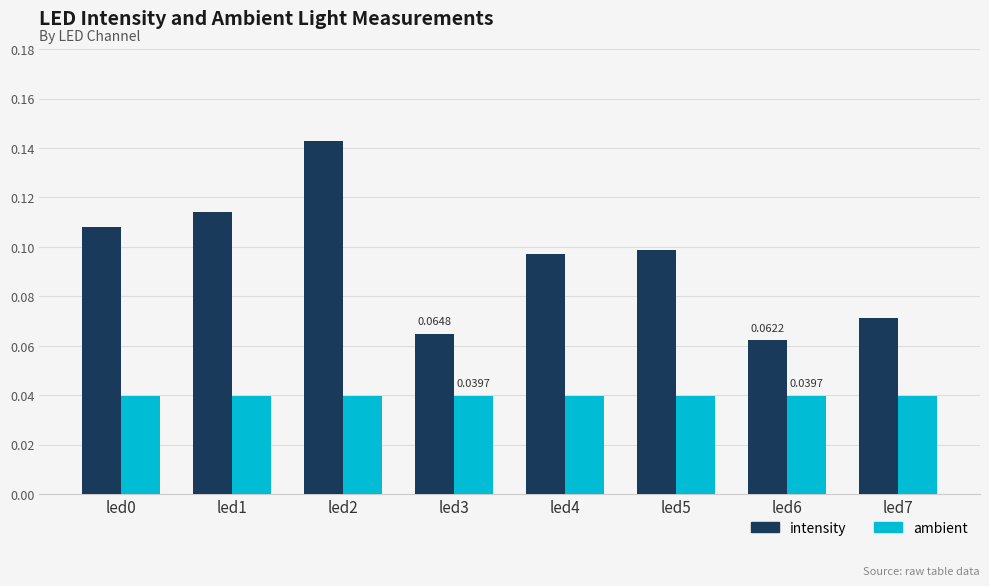

What is the sum of all ambient values?

0.3